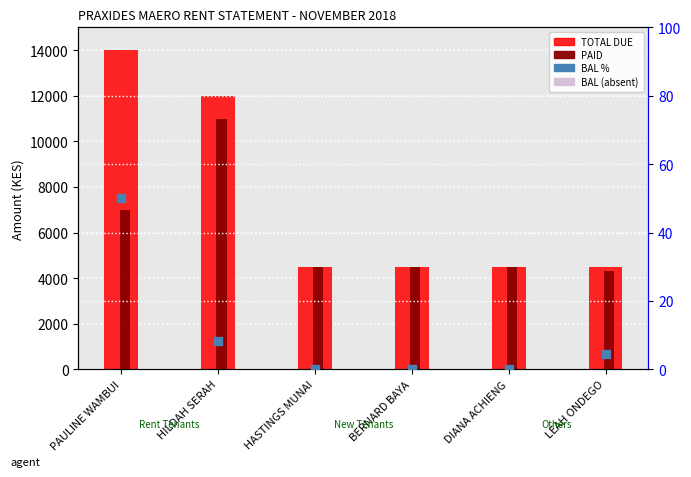

How many groups of bars are there?

6